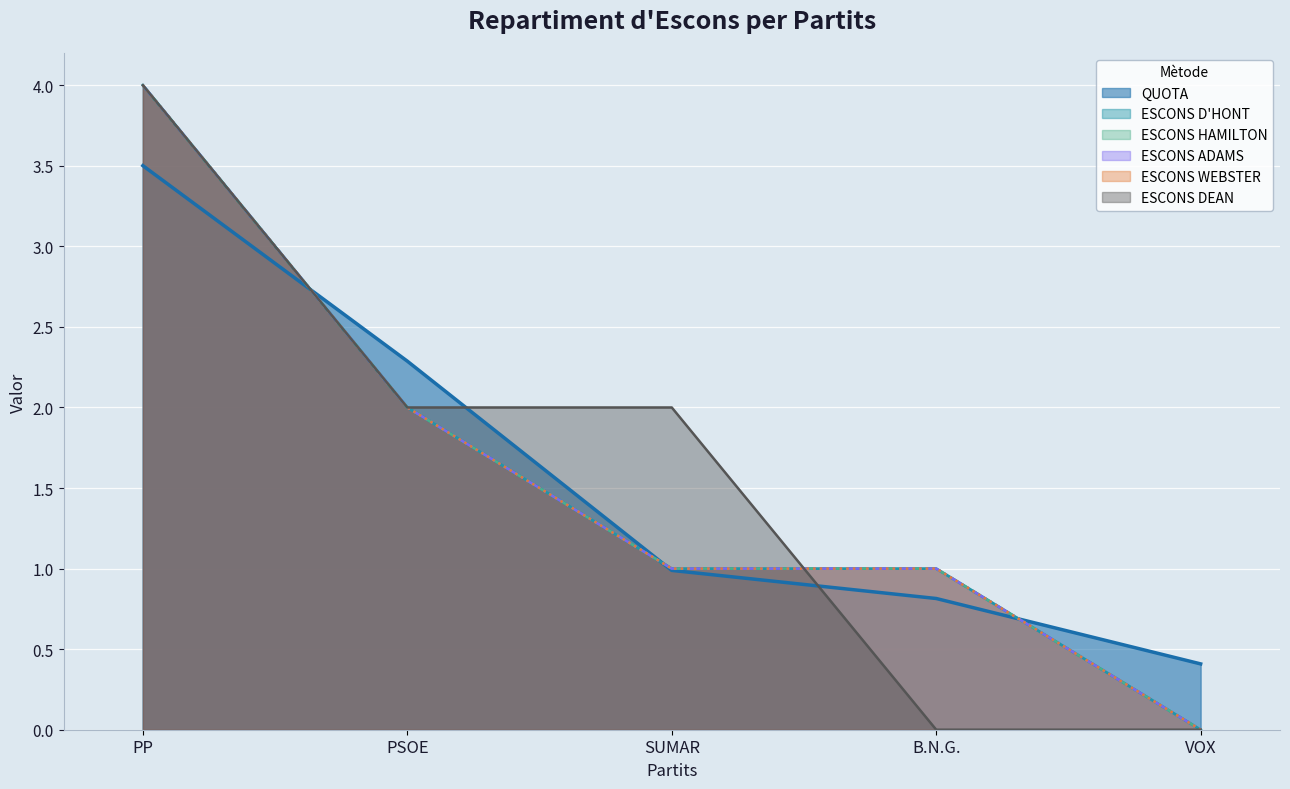

Rank the categories by ESCONS HAMILTON value from lowest to highest.

VOX, SUMAR, B.N.G., PSOE, PP